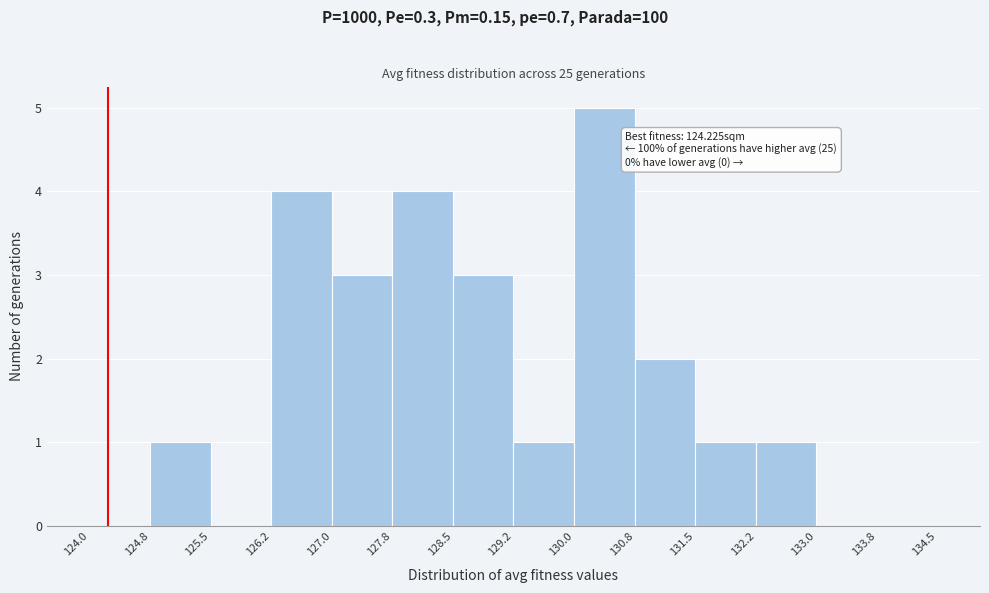

Over which range of the x-axis is the bar tallest?

130.0 to 130.8